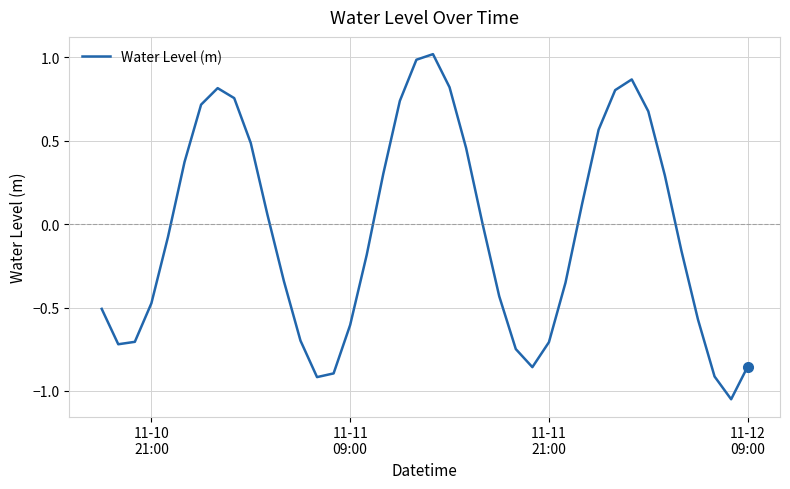

What is the difference between the maximum and minimum values?

2.1